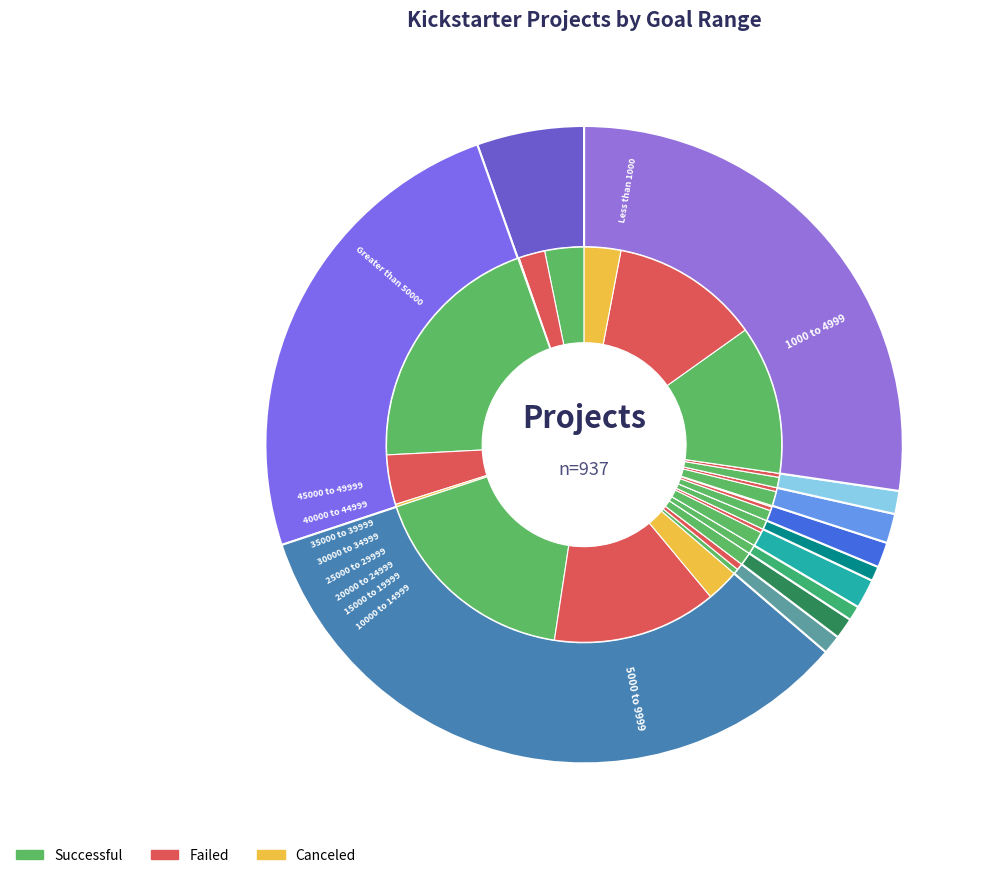

Is it true that 10000 to 14999 is 11% of the pie?

False